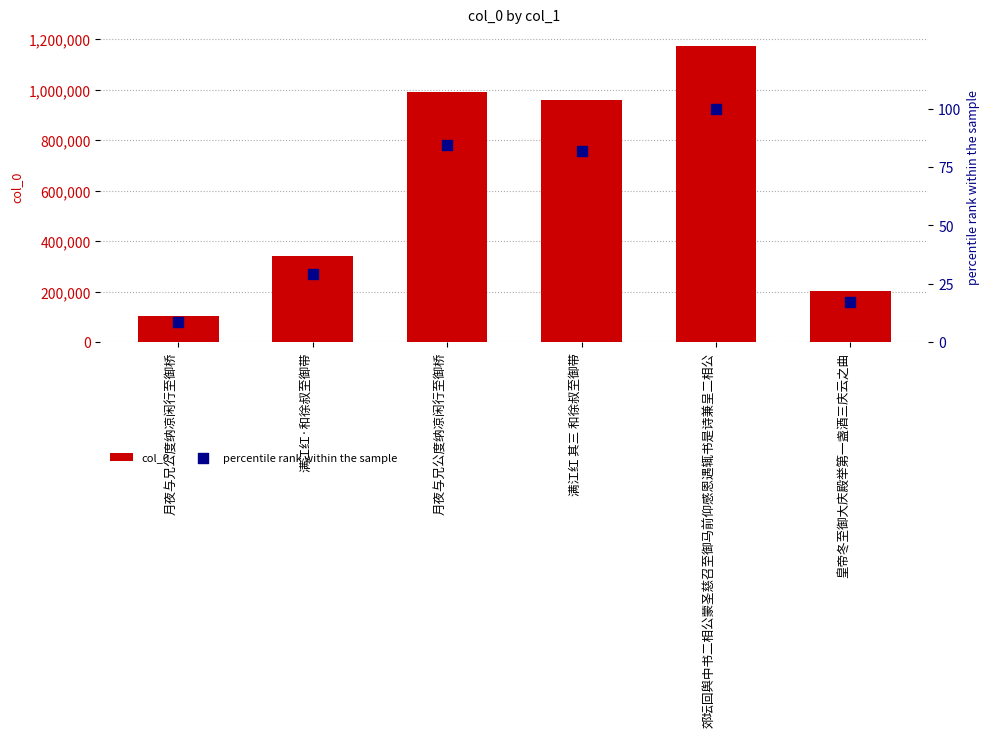

At which category is the sum across all series the highest?

郊坛回舆中书二相公蒙圣慈召至御马前仰感恩遇辄书是诗兼呈二相公